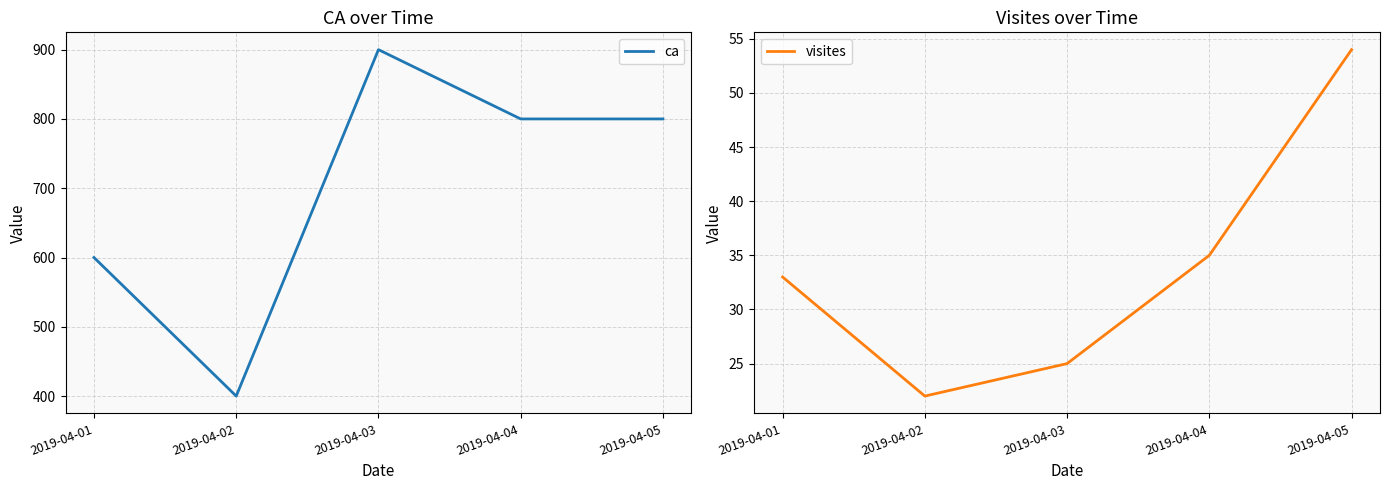

What is the difference between the second highest and second lowest values in the ca series?

200